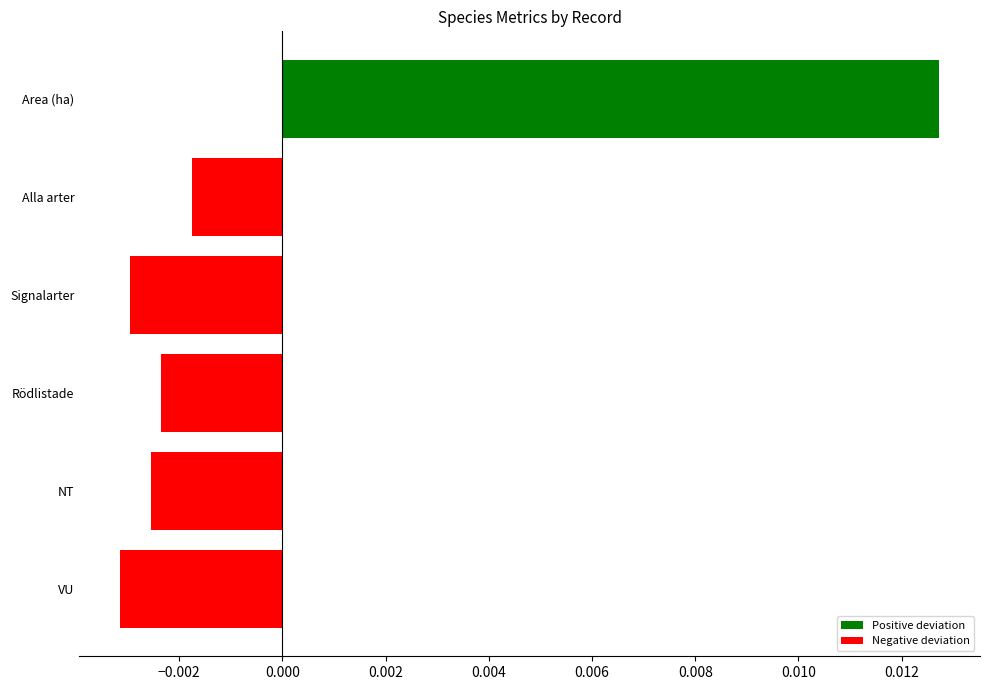

At which label is the value closest to 0?

Alla arter